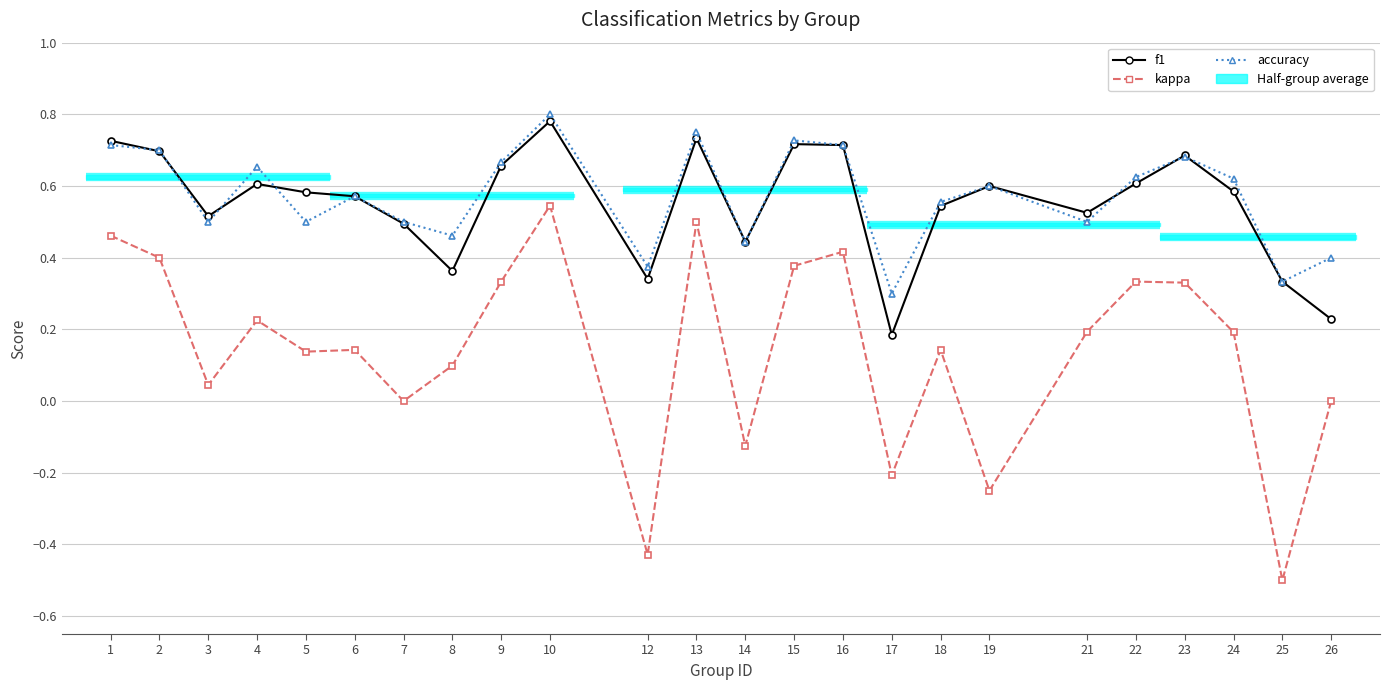

What is the approximate value of accuracy at 15?

0.7